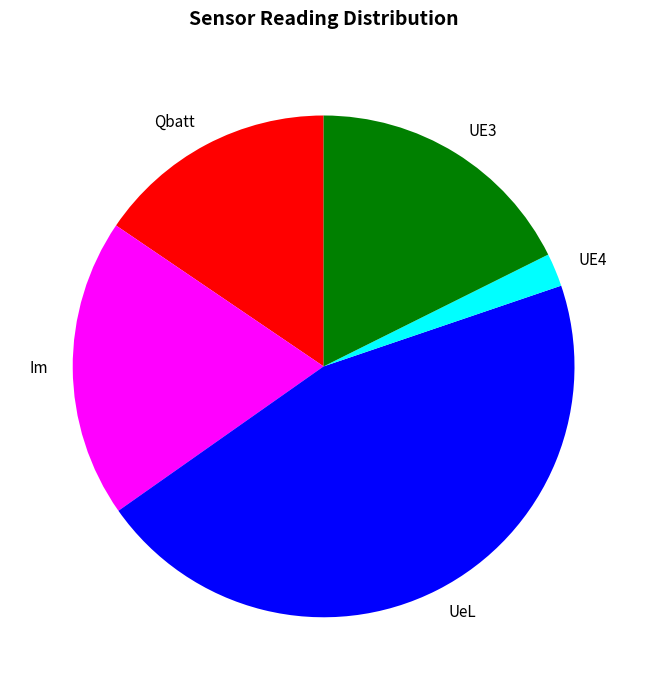

Rank the categories by value from lowest to highest.

UE4, Qbatt, UE3, Im, UeL